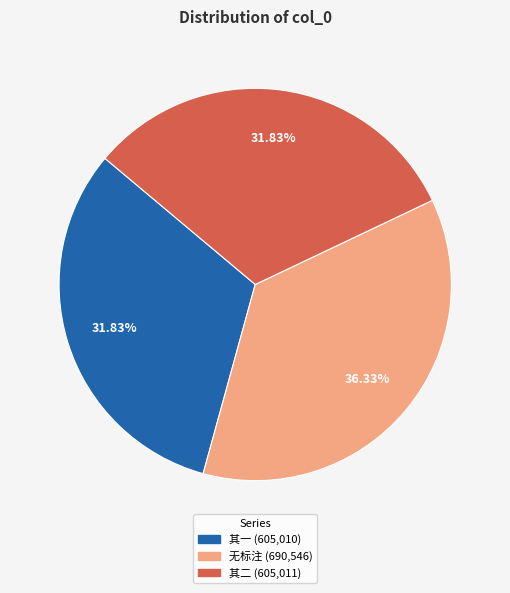

How many segments does this pie chart have?

3